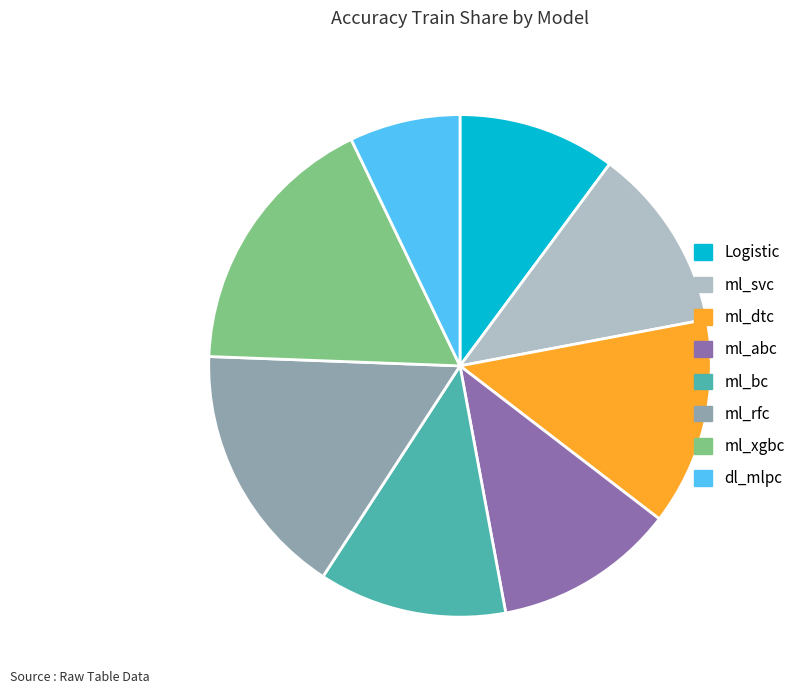

Is the sum of Logistic and ml_rfc greater than half?

No